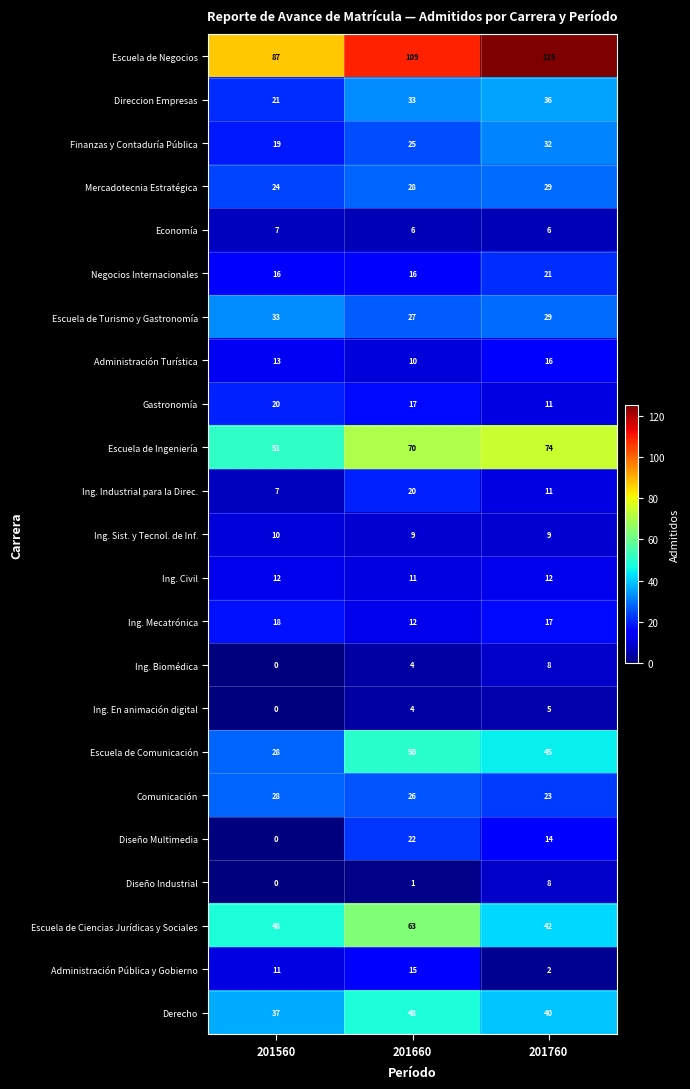

Rank the categories by Administración Turística value from highest to lowest.

201760, 201560, 201660